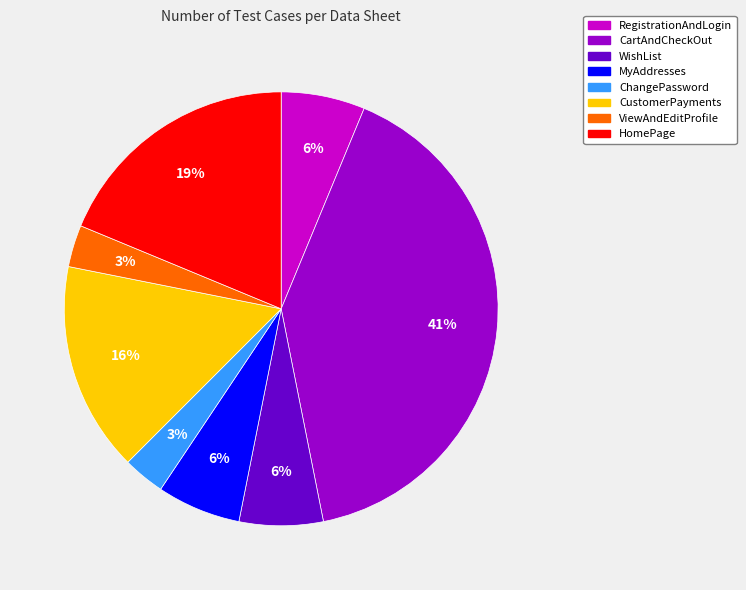

Does ViewAndEditProfile represent more than half of the total?

No